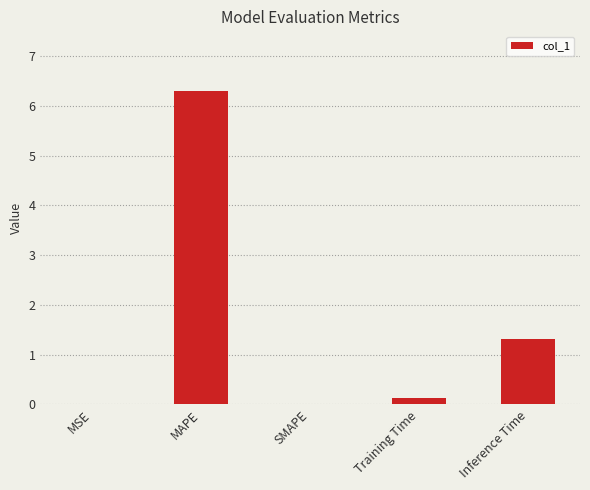

The chart shows a value of 0.0 at MSE. True or false?

True